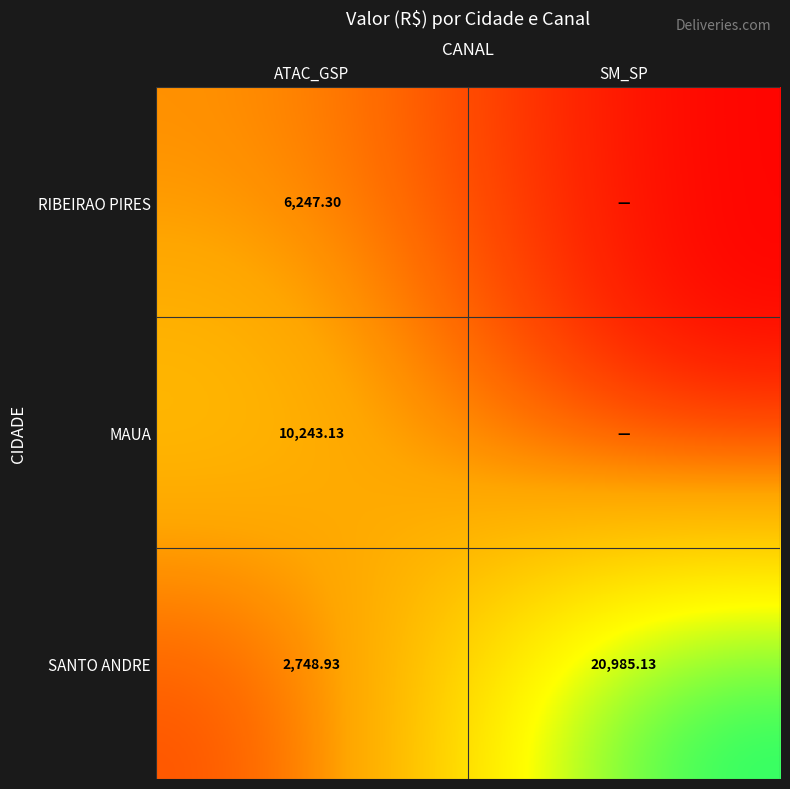

At which category is the sum across all series the highest?

SM_SP